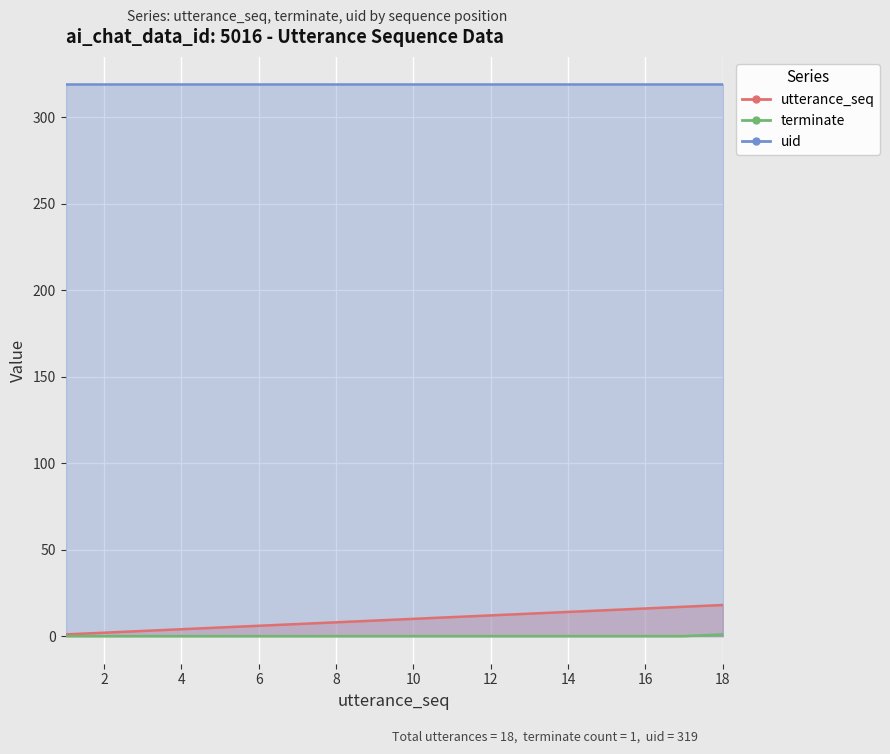

True or false: terminate and utterance_seq intersect in this chart.

False